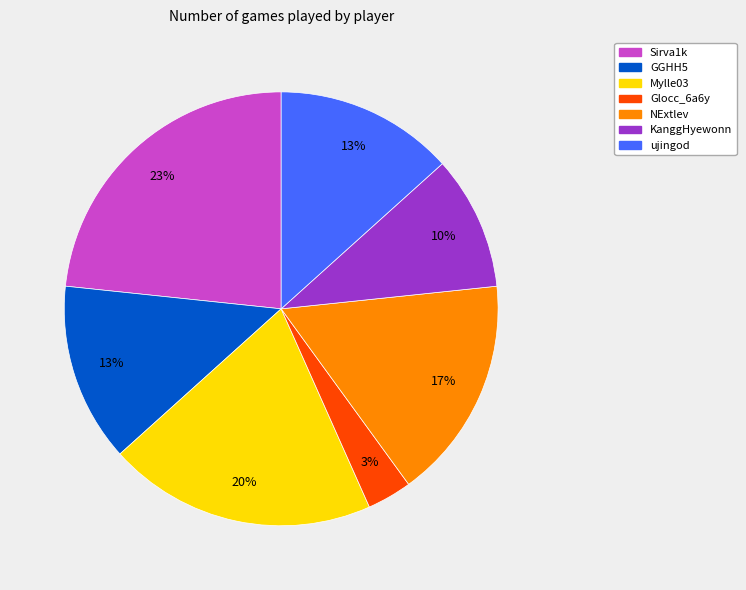

To the nearest percent, what percentage of the pie is Sirva1k?

23%